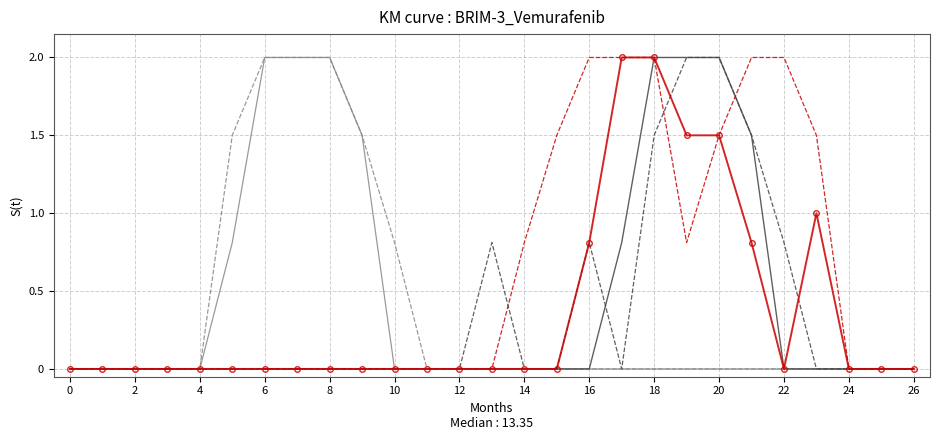

What is the greatest value displayed?

2.0